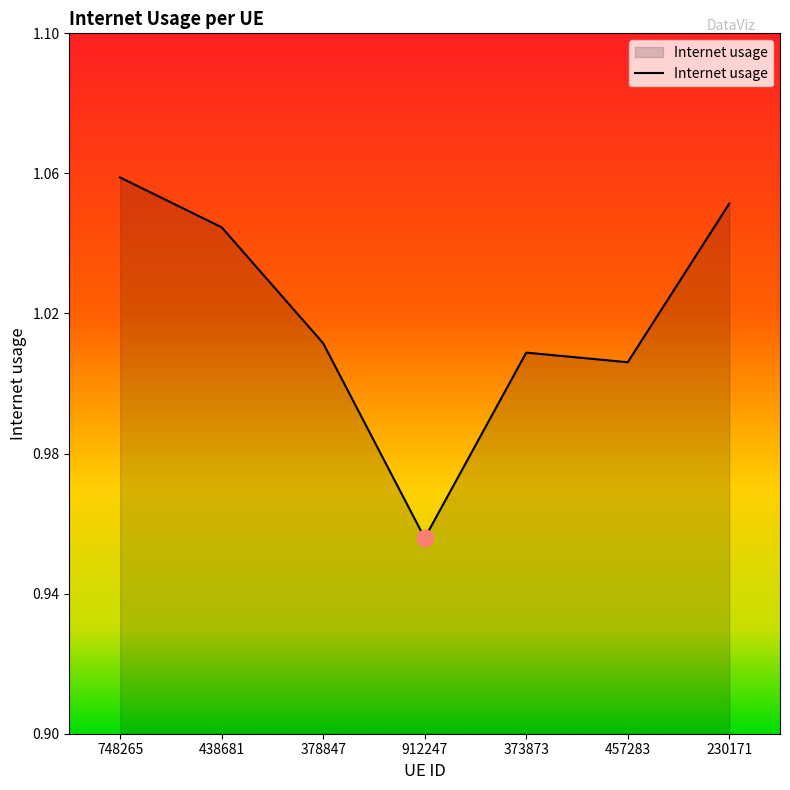

Is it true that the value at 912247 is 0.6?

False